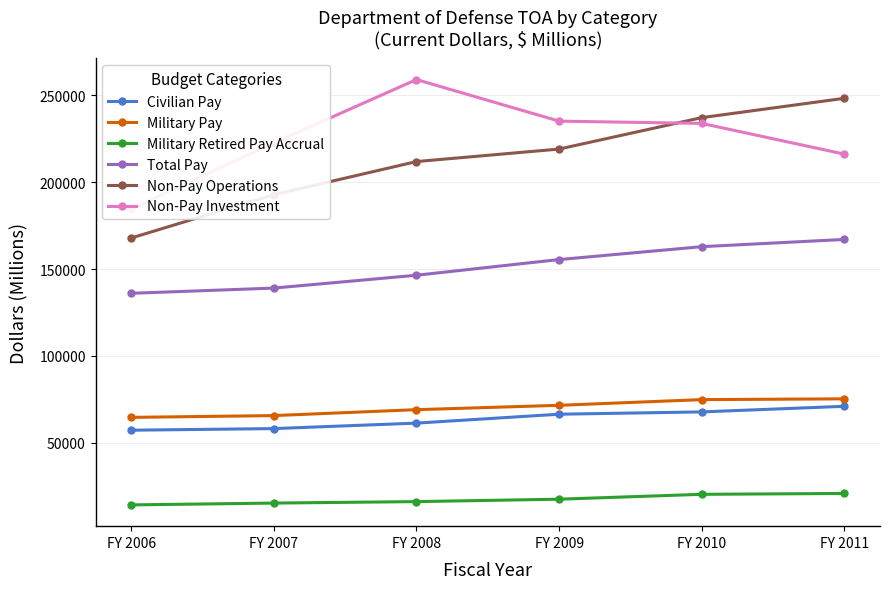

Is it true that Total Pay equals 146445 at FY 2008?

True